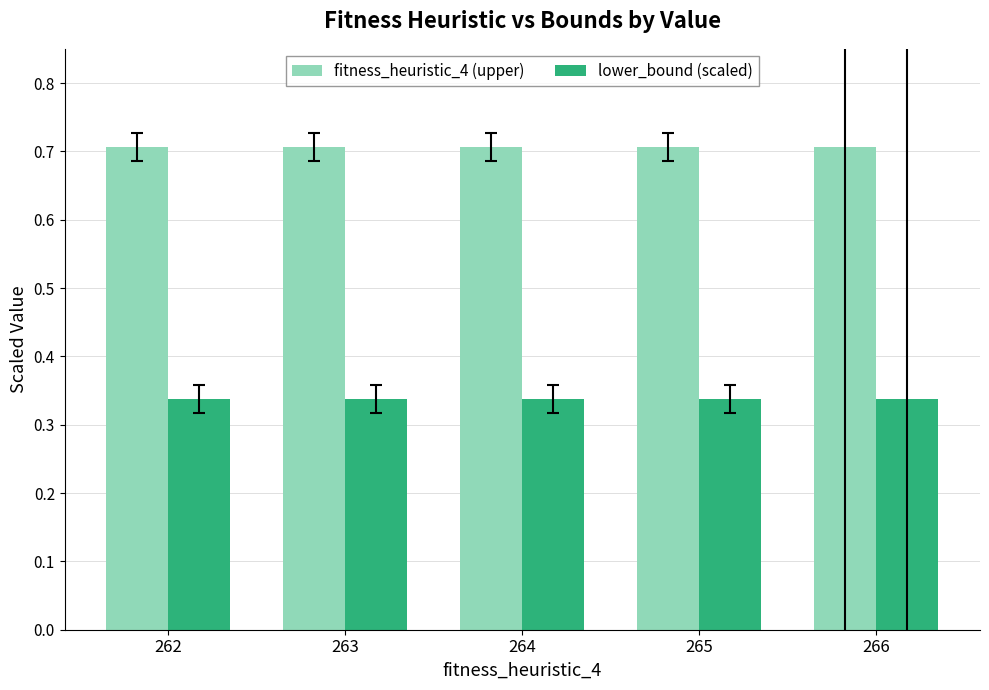

What is the sum of the fitness_heuristic_4 (upper) values at 262 and 264?

1.4